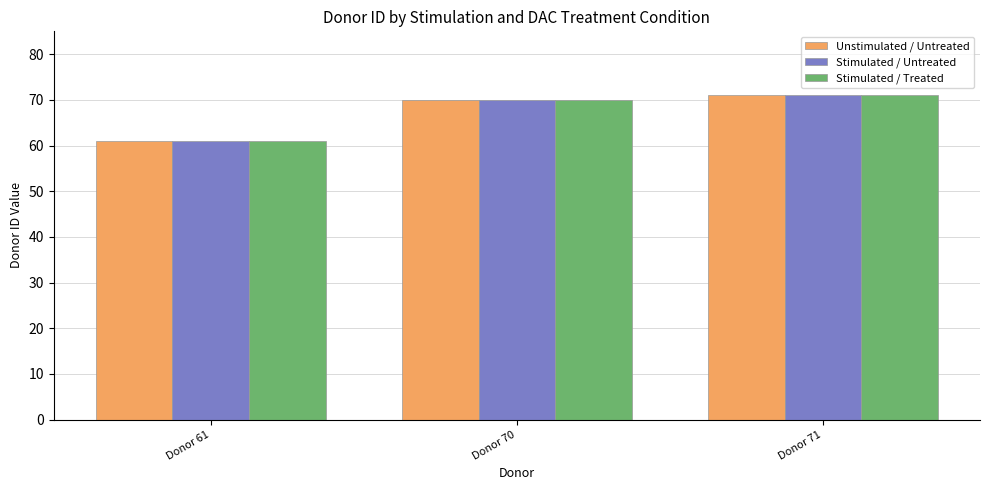

At which label does Stimulated / Treated reach its minimum?

Donor 61